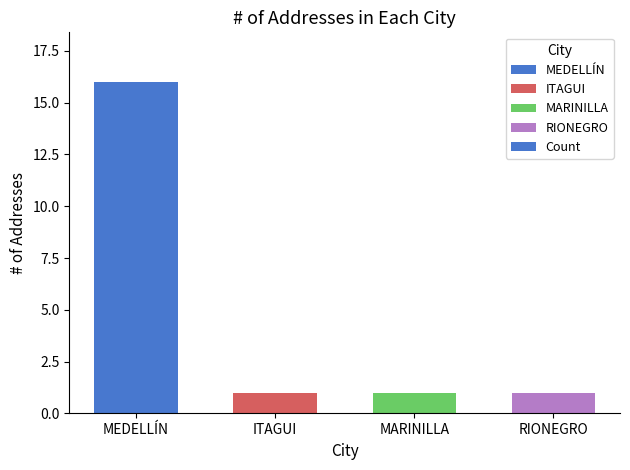

What is the label of the 2nd bar from the right?

MARINILLA